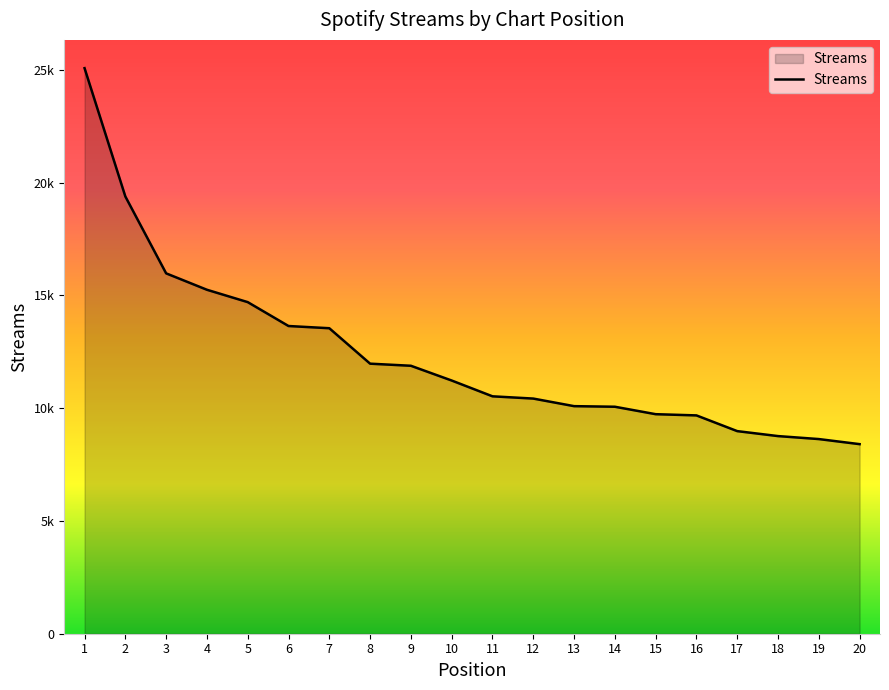

Rank the categories by value from lowest to highest.

20, 19, 18, 17, 16, 15, 14, 13, 12, 11, 10, 9, 8, 7, 6, 5, 4, 3, 2, 1